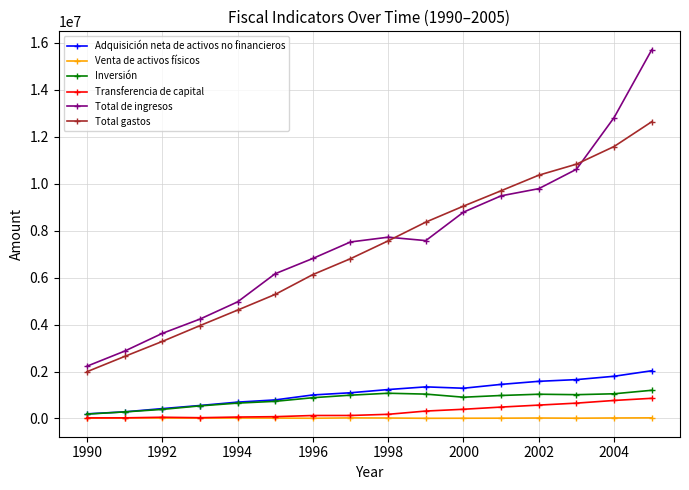

Which series has the widest spread of values?

Total de ingresos